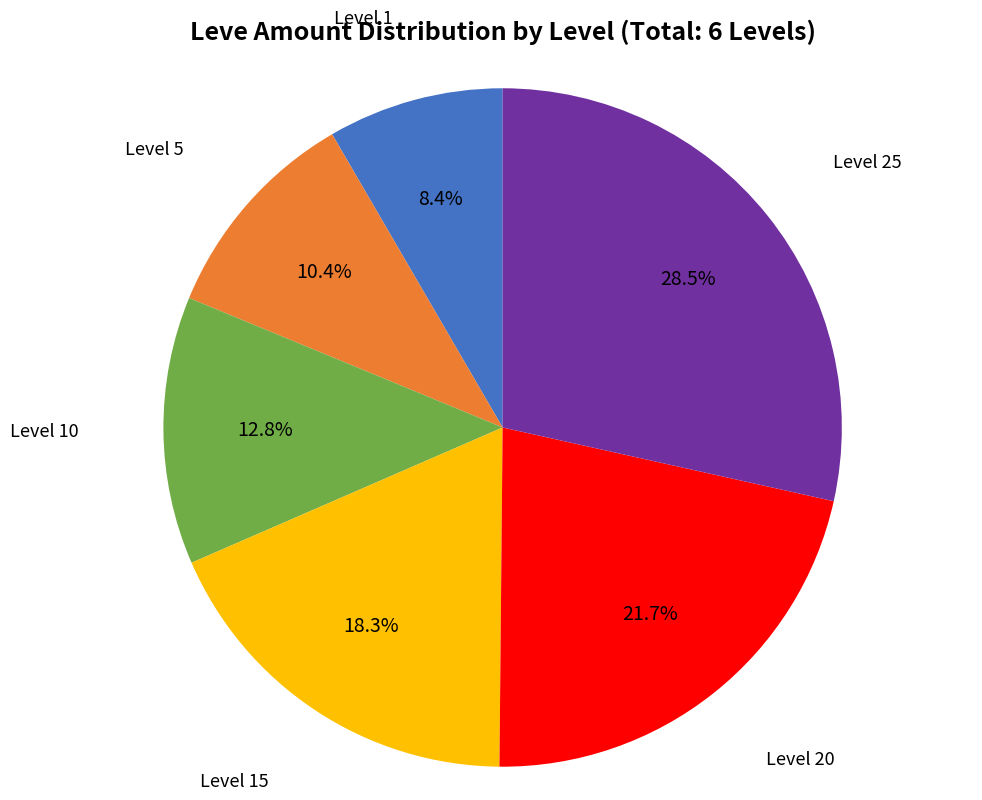

What percentage is NOT represented by Level 10?

87.2%